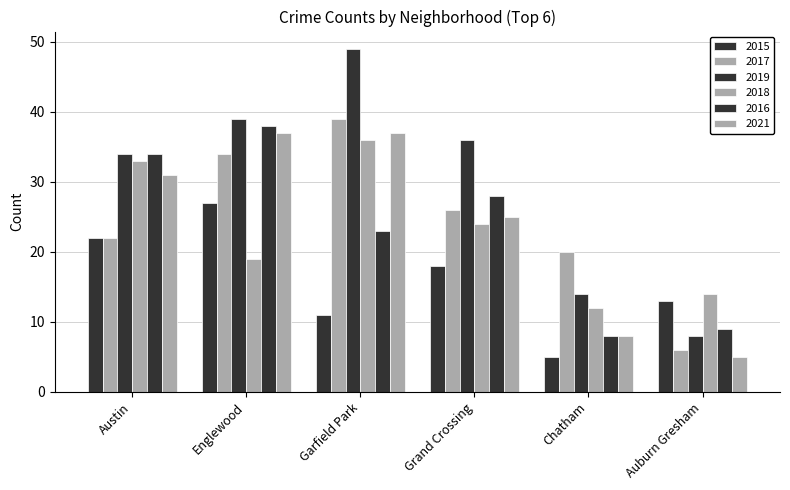

Does the chart contain any negative values?

No